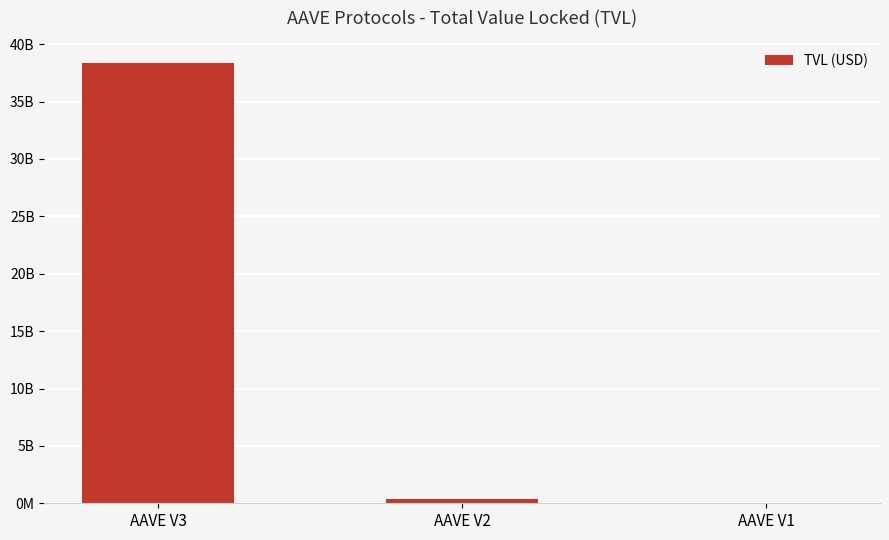

Reading left to right, extract all data points from this chart.

AAVE V3=38373612284.5	AAVE V2=351113703.2	AAVE V1=15765582.3